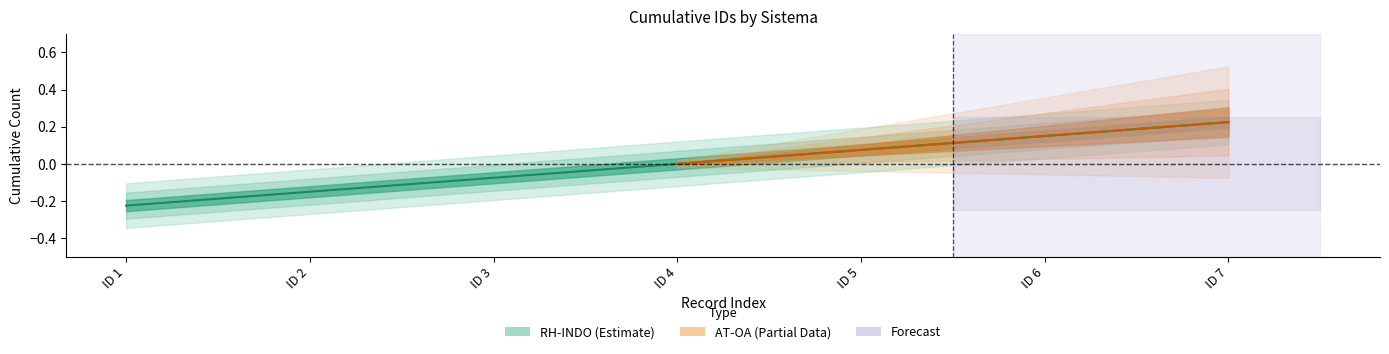

At which label does the data first exceed 0?

ID 5